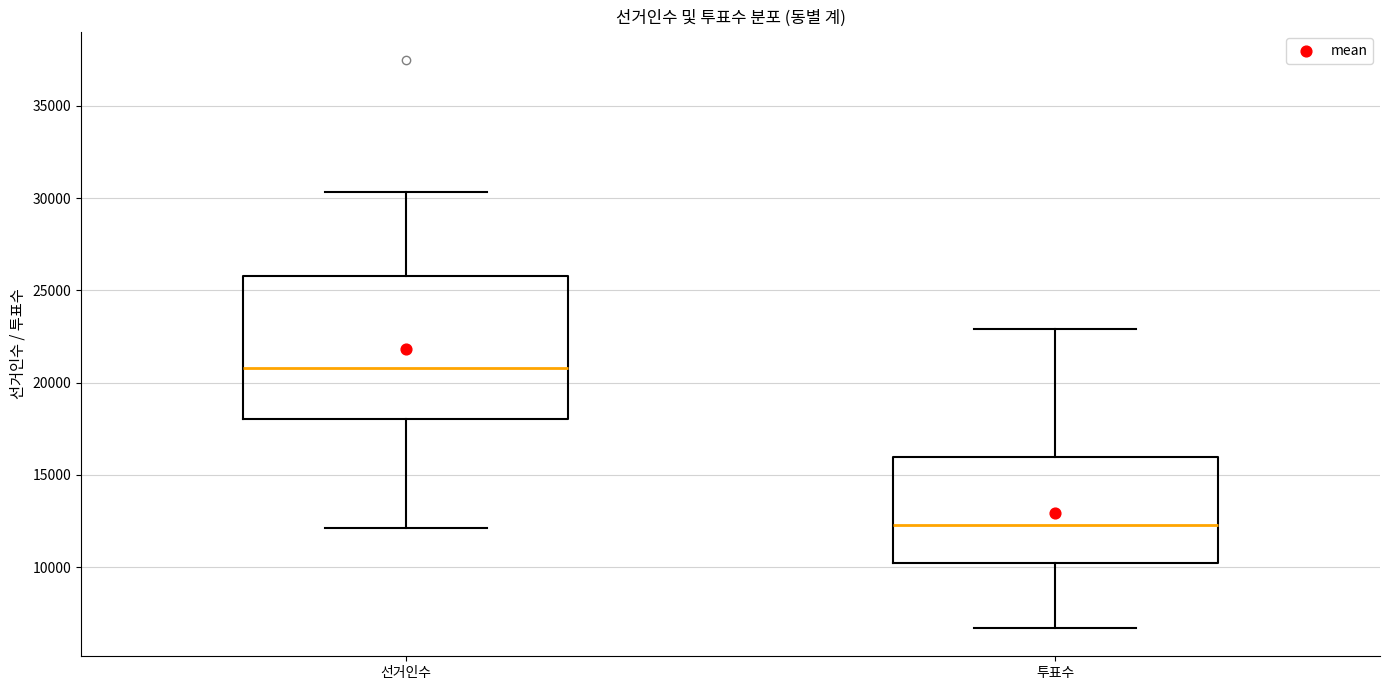

Reading left to right, transcribe this box plot: for each box, give where its median line is, the range the box spans, and where its two whiskers end, as read against the y-axis. The values are not printed on the chart, so give them approximately, as read against the axis.

선거인수: median 21000, box 18000 to 26000, whiskers 12000 to 30500
투표수: median 12500, box 10000 to 16000, whiskers 6500 to 23000